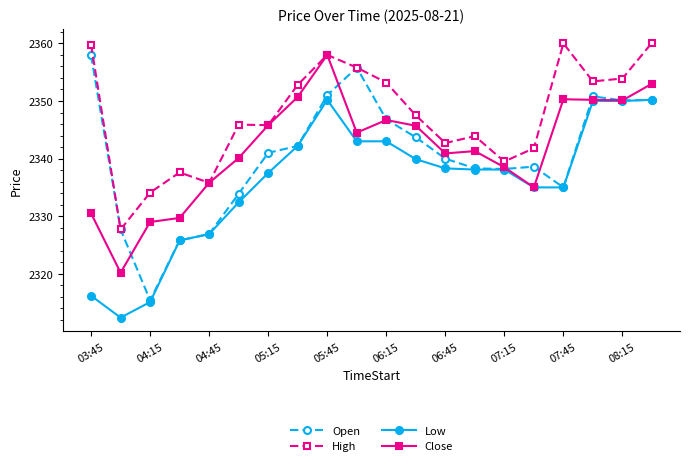

True or false: Close has more than 1 interior local peaks.

True